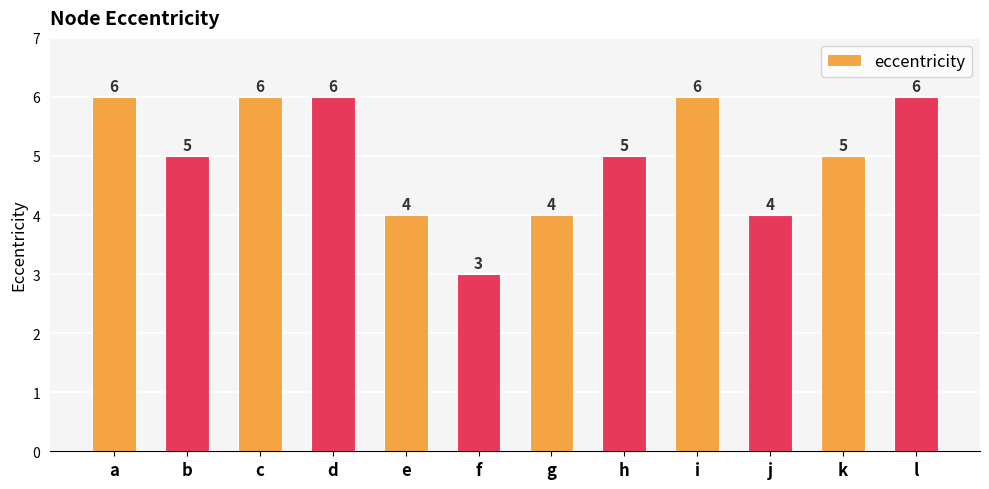

The value at h is 2. True or false?

False